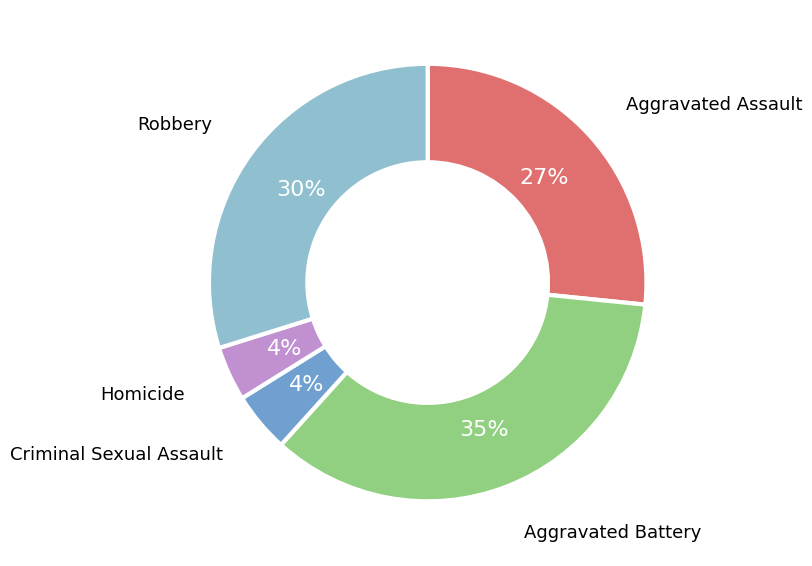

How many slices are in this pie chart?

5